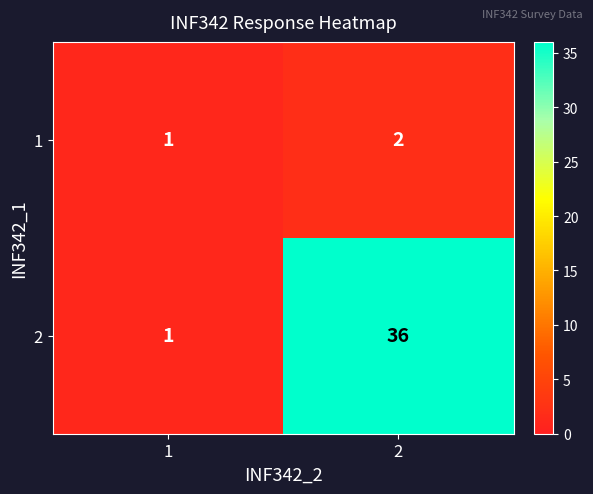

What value does the 2 series have at 2, to the nearest 5?

35